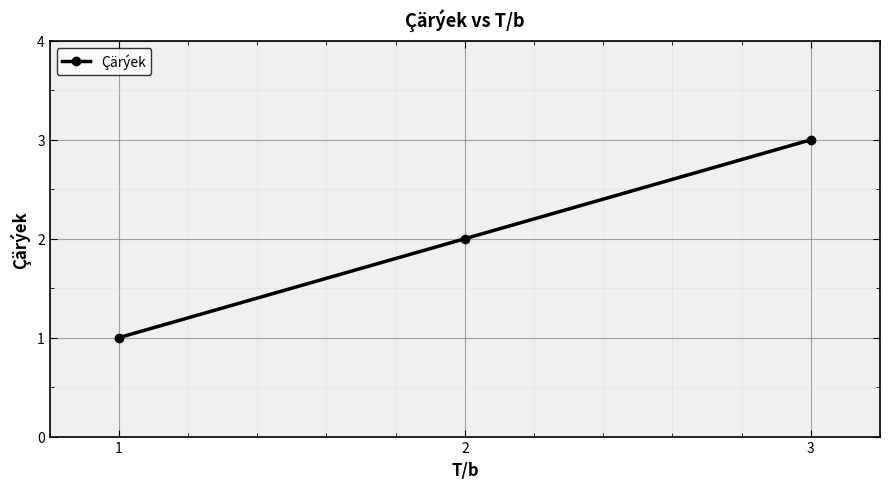

What is the change in value from 2 to 3?

+1